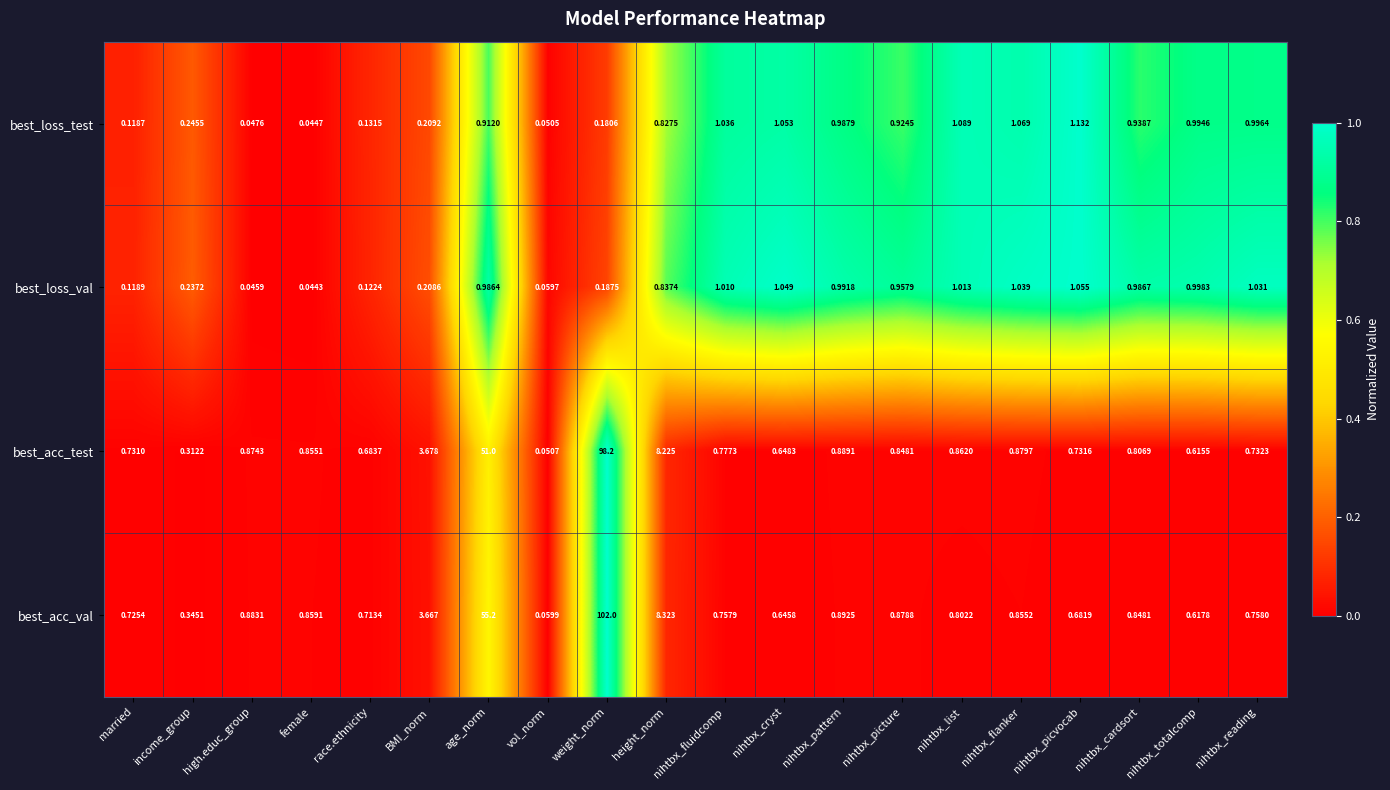

At which label does best_acc_test reach its peak?

weight_norm